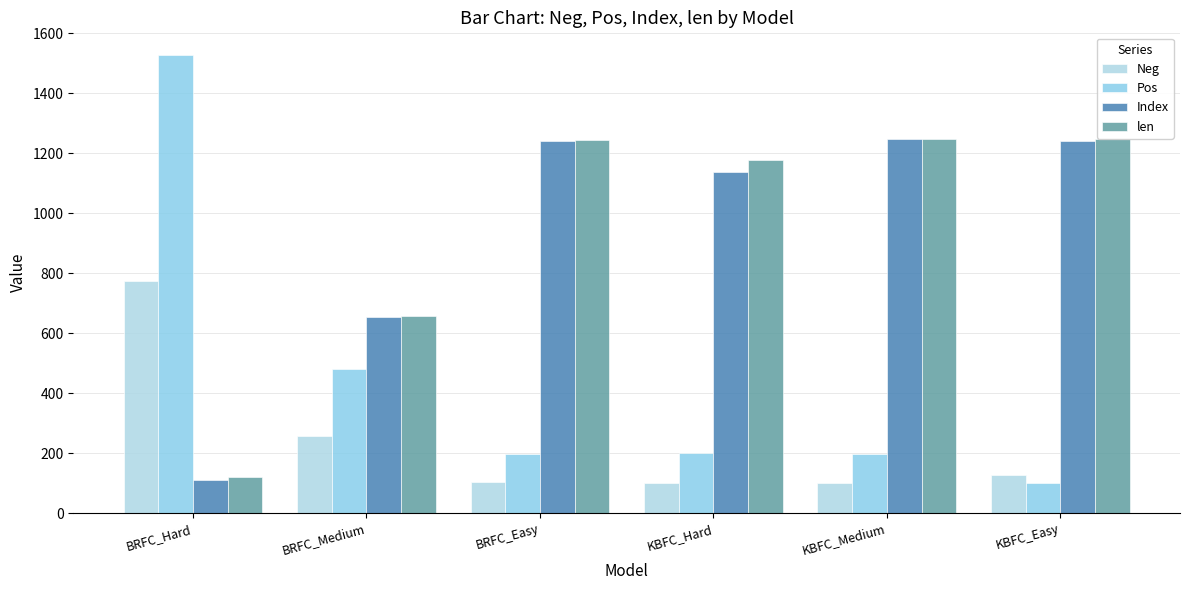

What is the difference between the maximum and second lowest values in the Neg series?

673